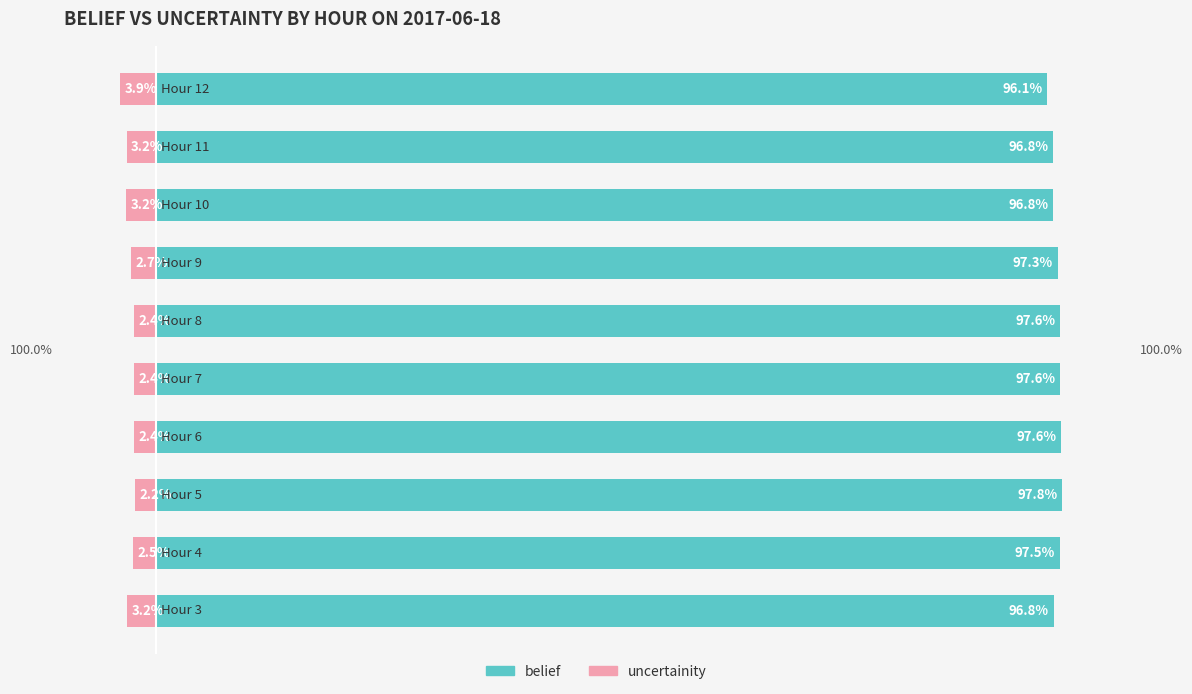

How many bars are there in each group?

2